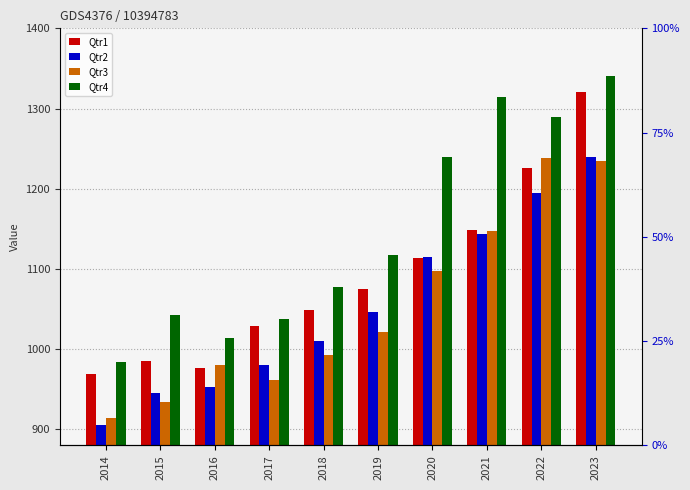

Reading right to left, transcribe all the data shown in this chart.

Qtr1: 2023=1321	2022=1226	2021=1148	2020=1114	2019=1075	2018=1049	2017=1029	2016=977	2015=985	2014=969
Qtr2: 2023=1239	2022=1195	2021=1143	2020=1115	2019=1046	2018=1010	2017=980	2016=953	2015=945	2014=905
Qtr3: 2023=1234	2022=1238	2021=1147	2020=1097	2019=1022	2018=993	2017=962	2016=980	2015=934	2014=914
Qtr4: 2023=1340	2022=1289	2021=1314	2020=1240	2019=1118	2018=1078	2017=1038	2016=1014	2015=1043	2014=984